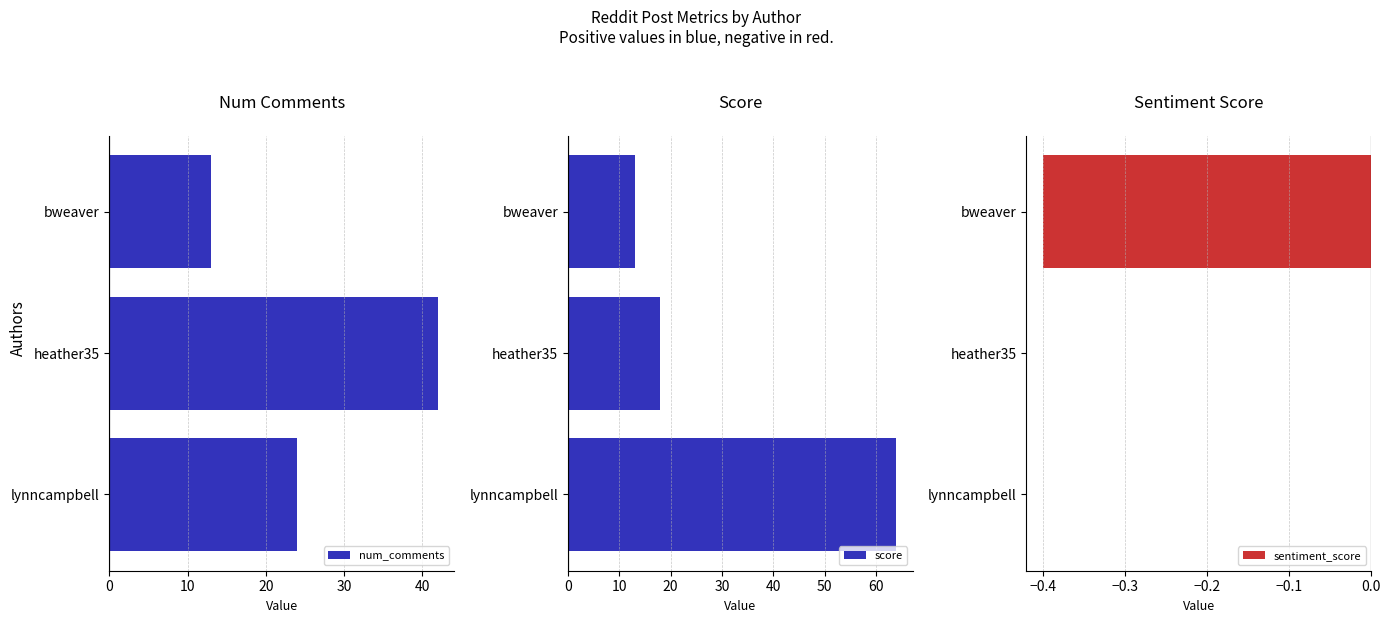

How many data points in sentiment_score are less than 0?

1